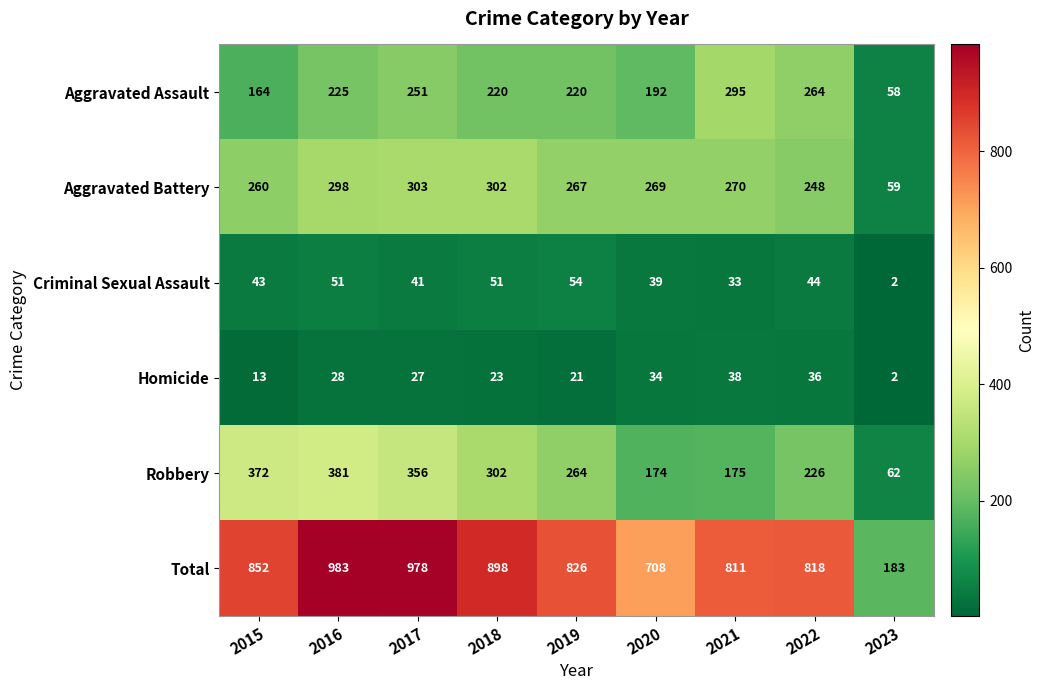

Which series changed the most between 2017 and 2023?

Total